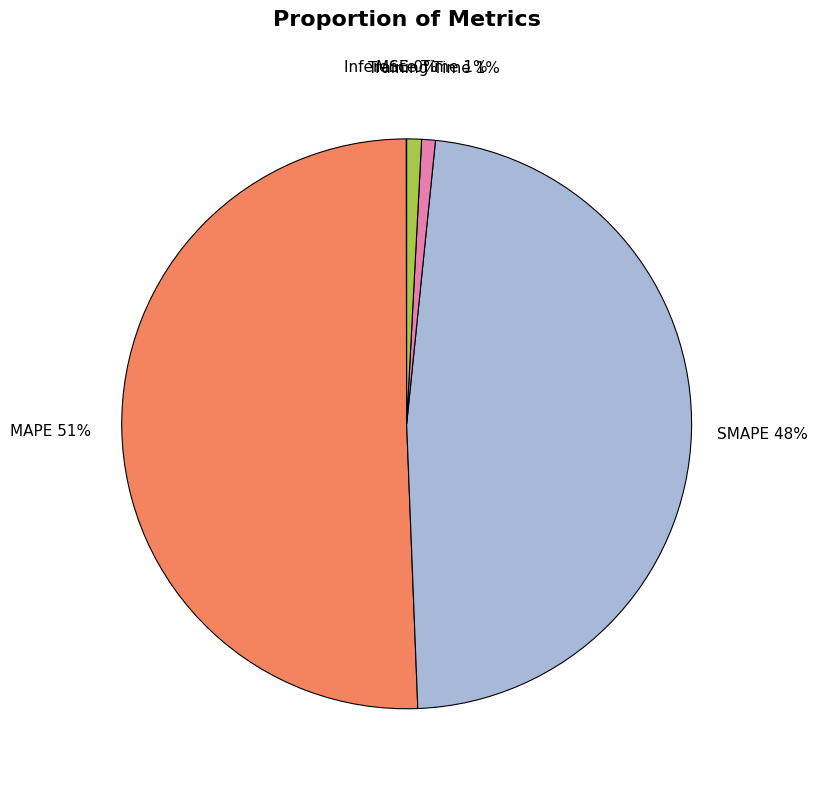

Is the sum of MAPE and Training Time greater than half?

Yes